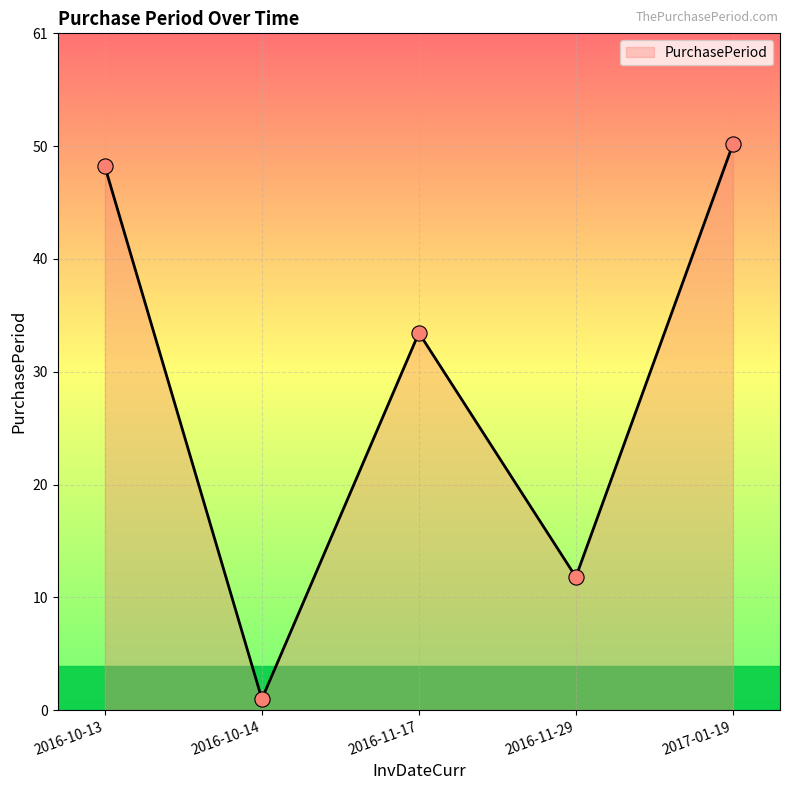

What is the change in value from 2016-10-13 to 2016-10-14?

-48